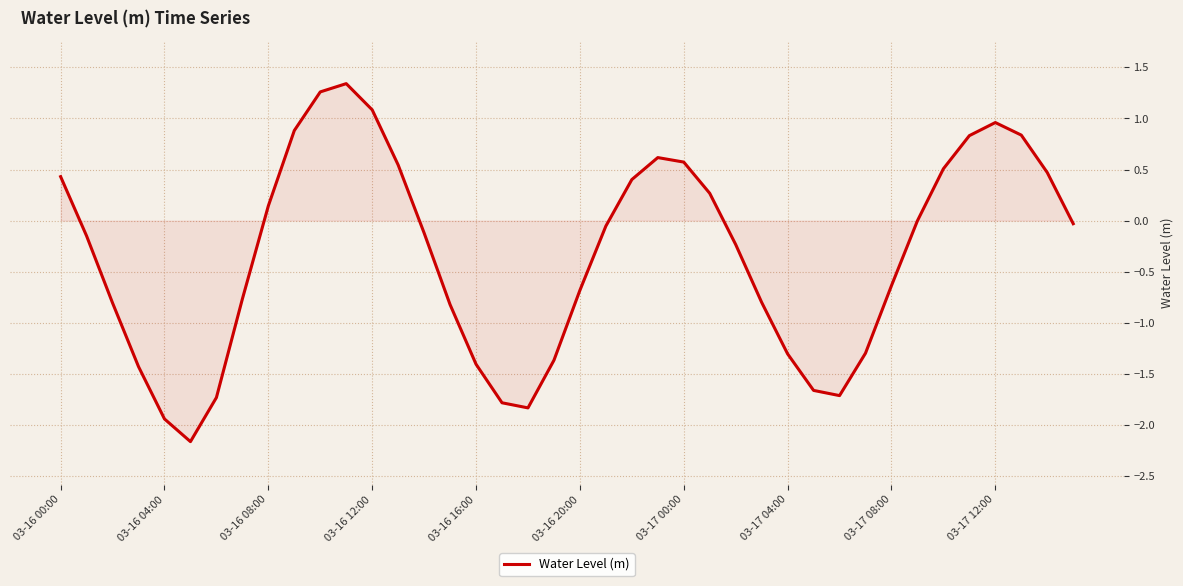

What is the smallest value displayed?

-2.2